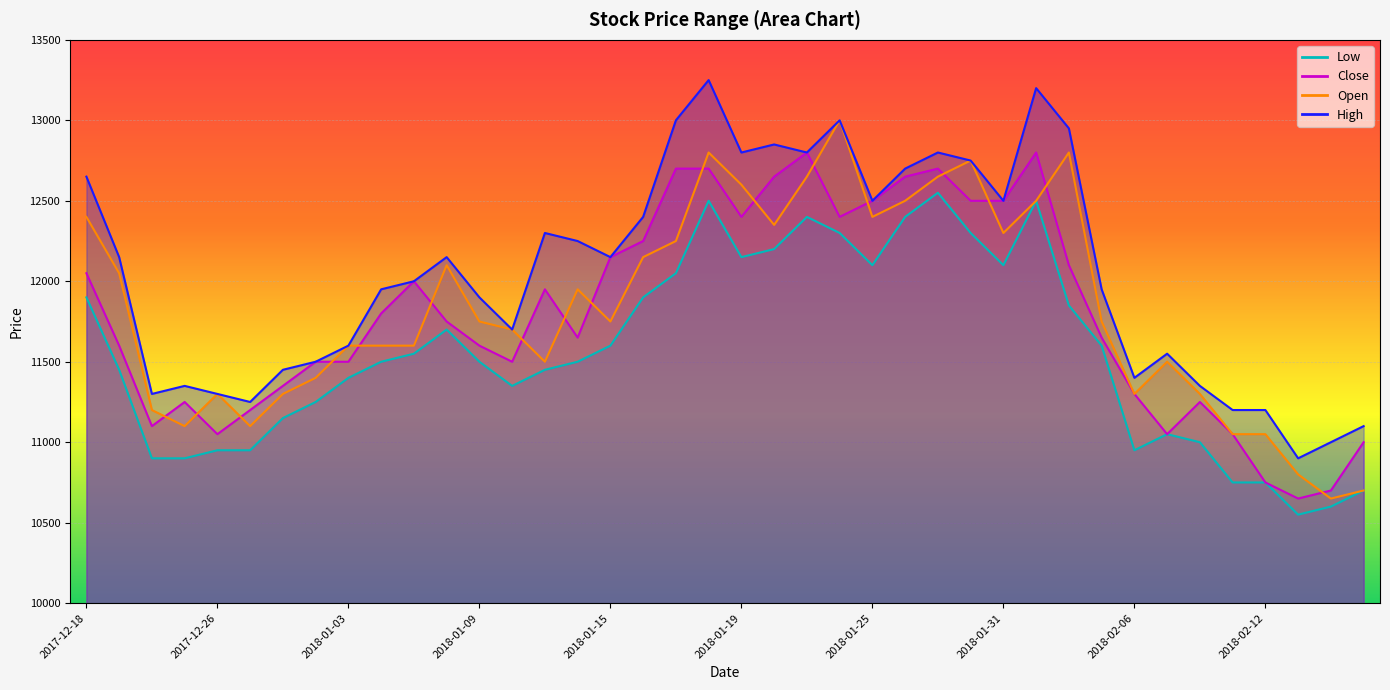

Which category has the highest value in the High series?

2018-01-18